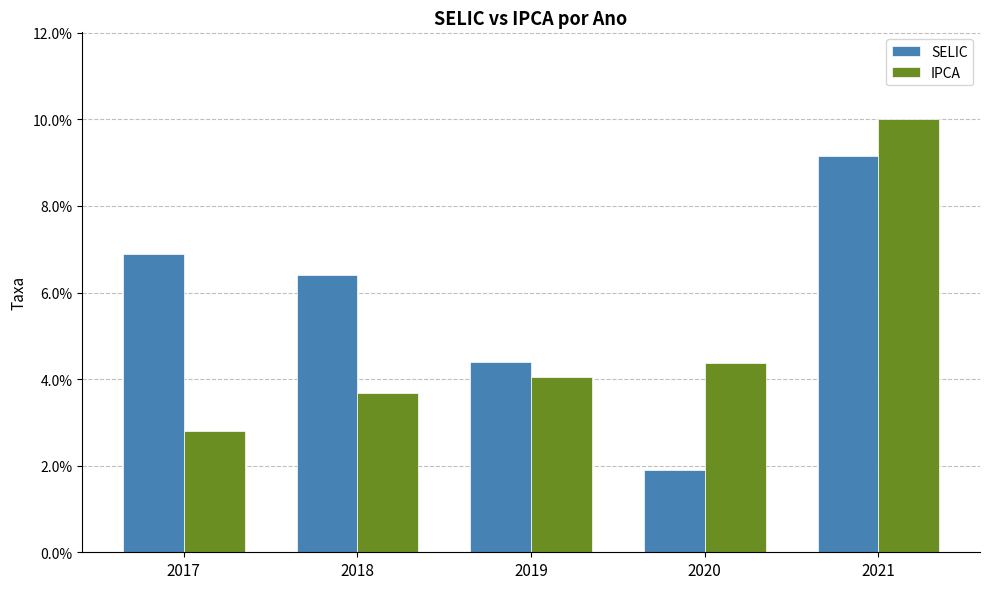

What are all the series names shown in the legend?

SELIC, IPCA